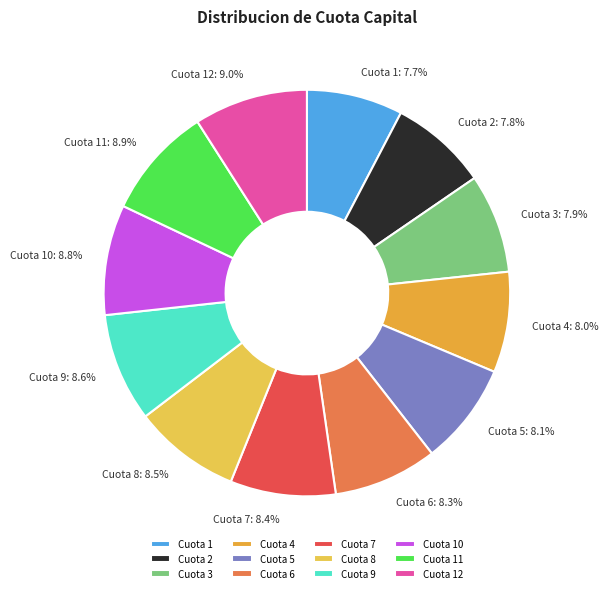

Count the number of slices in the pie.

12